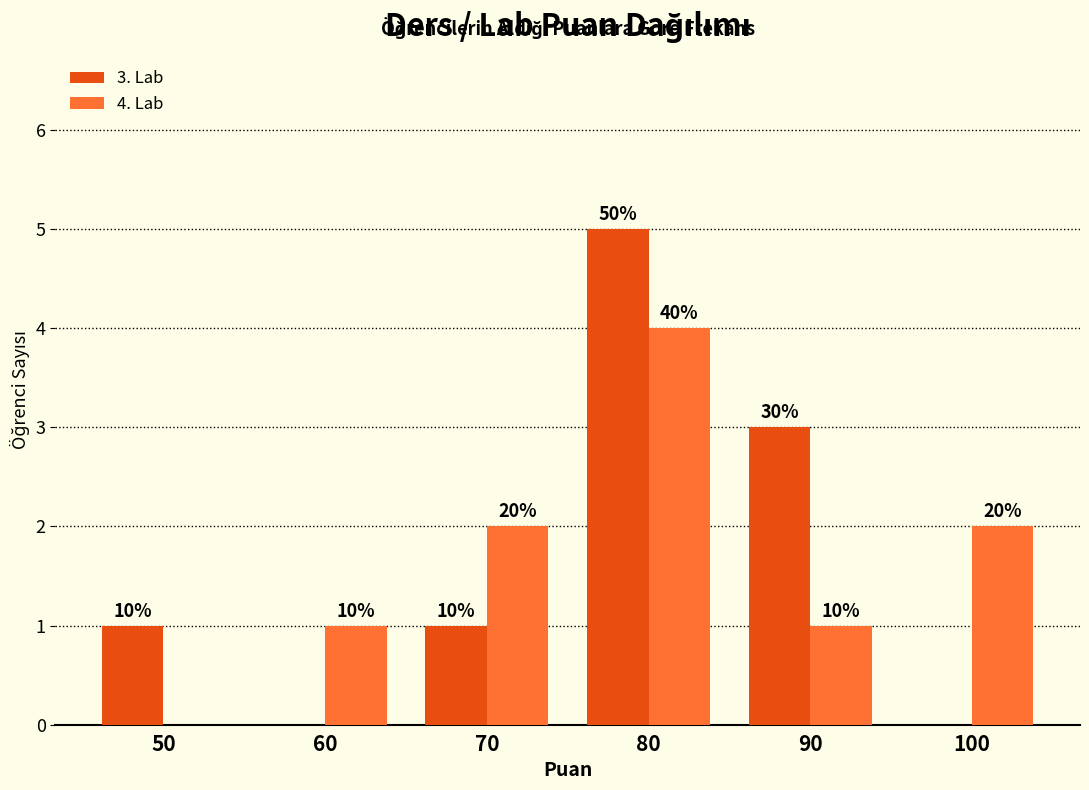

How many groups of bars are there?

6